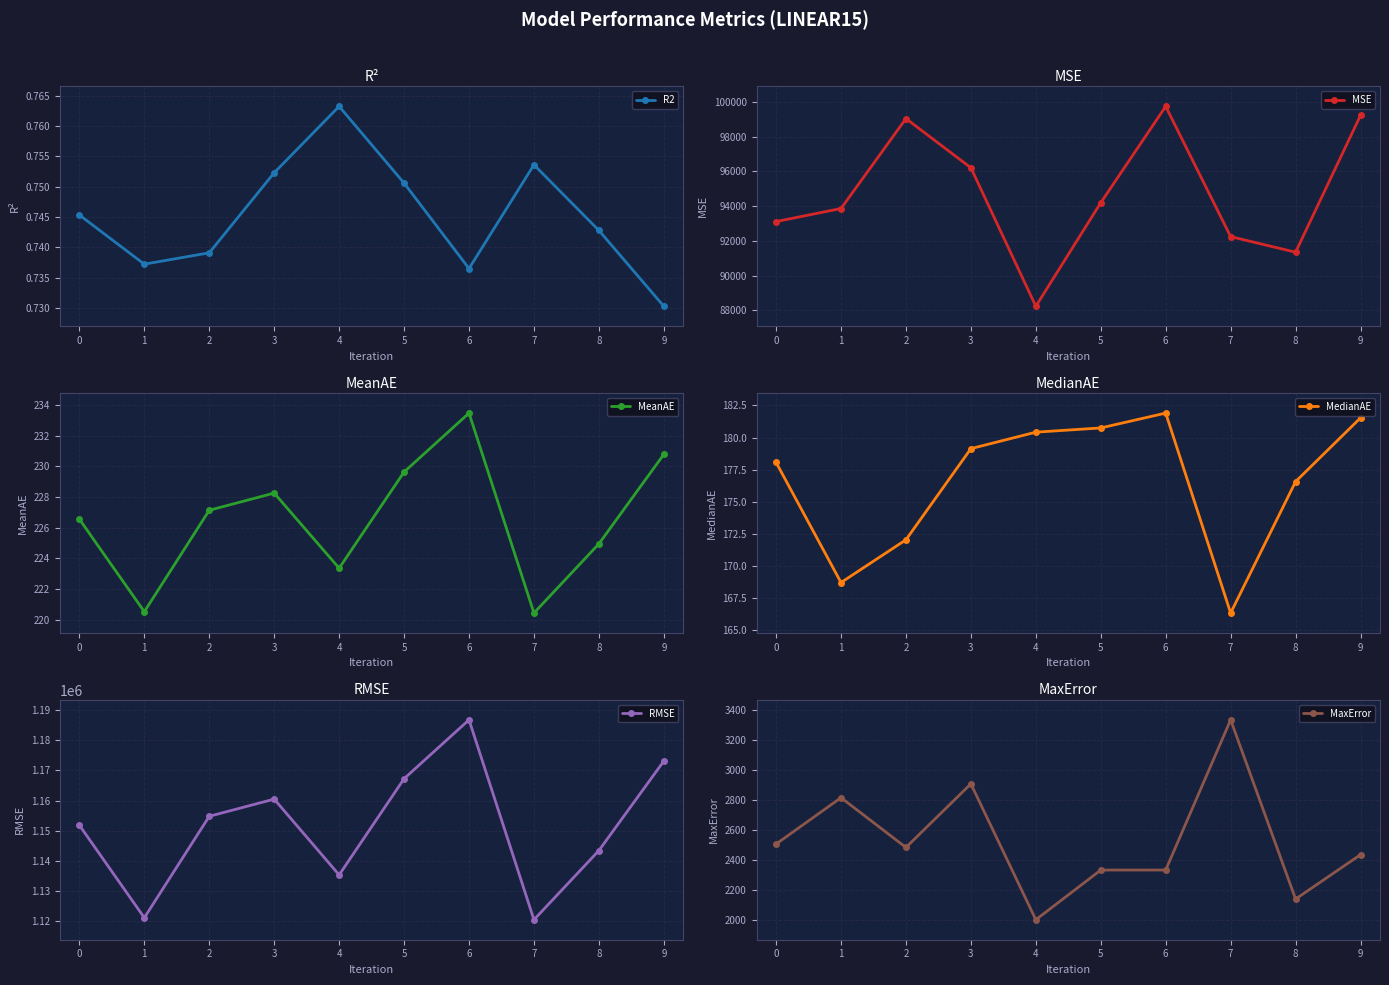

How many lines are shown in the chart?

6